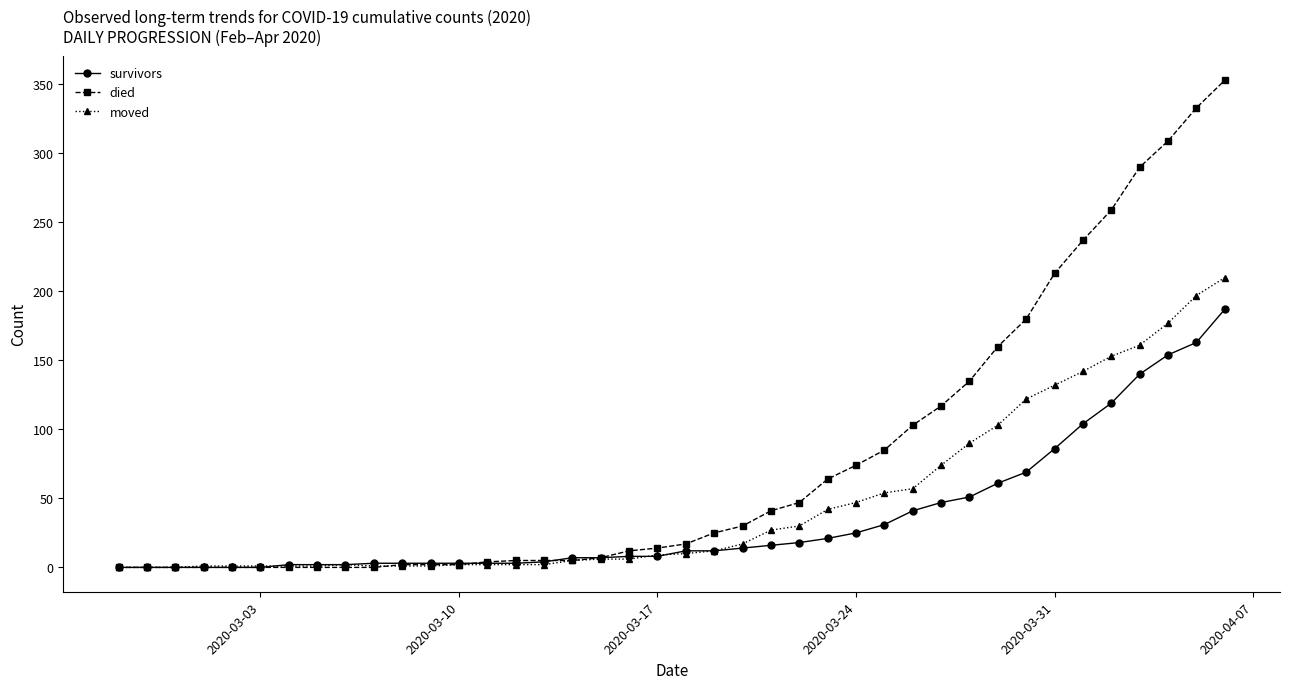

How many data points in survivors are less than 12?

20